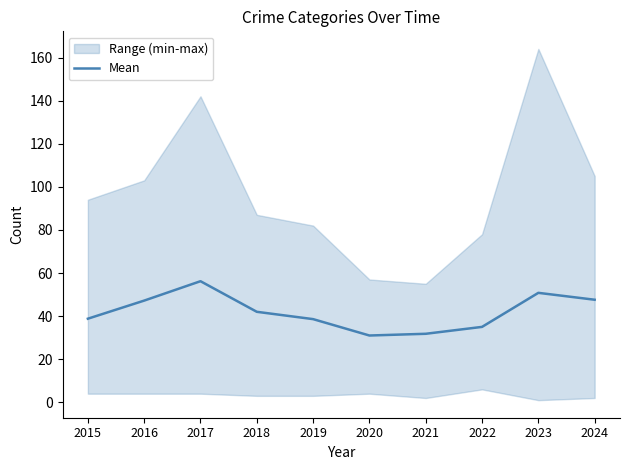

How many lines are shown in the chart?

1